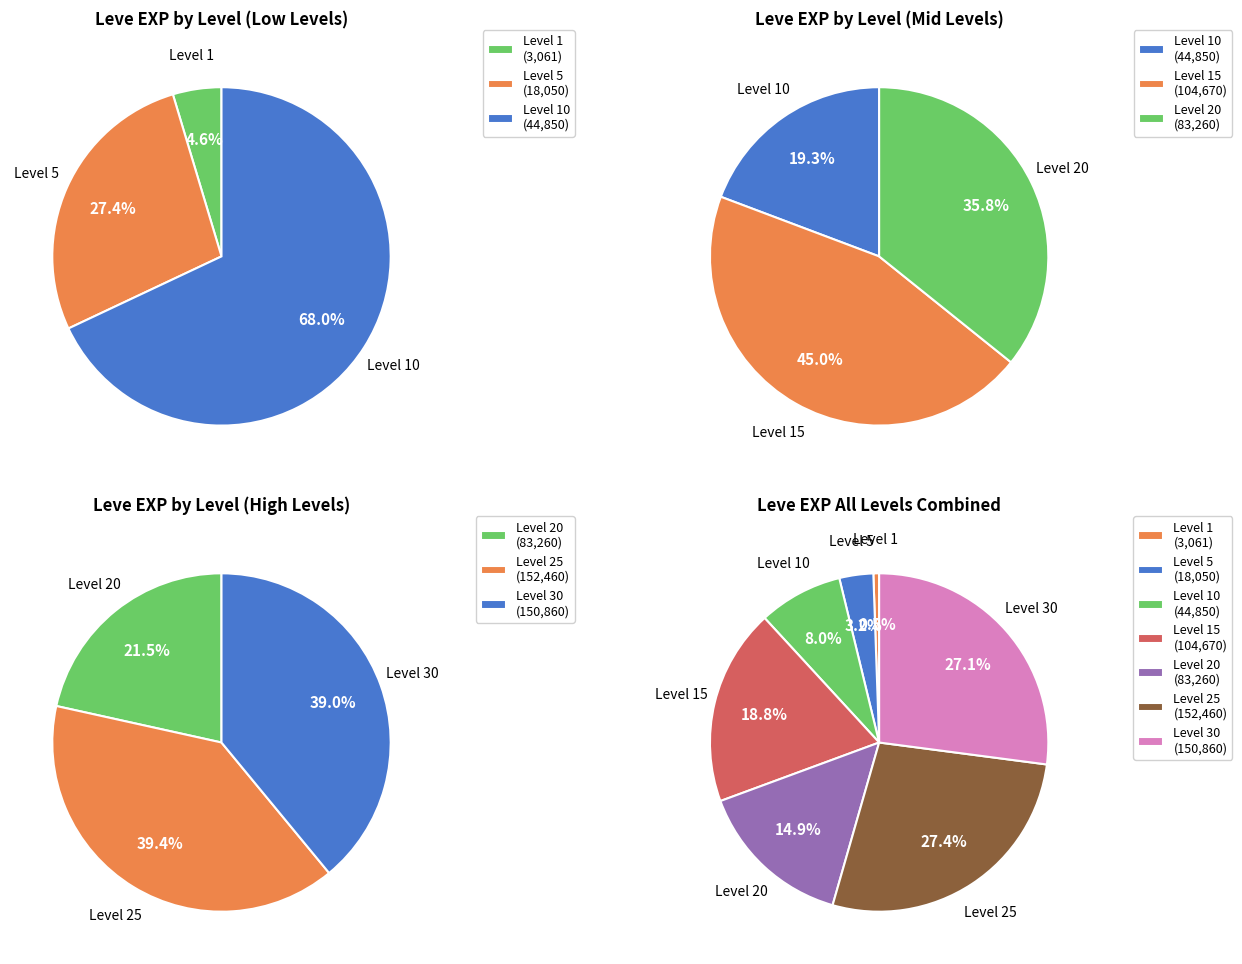

Does Level 10 represent more than half of the total?

No